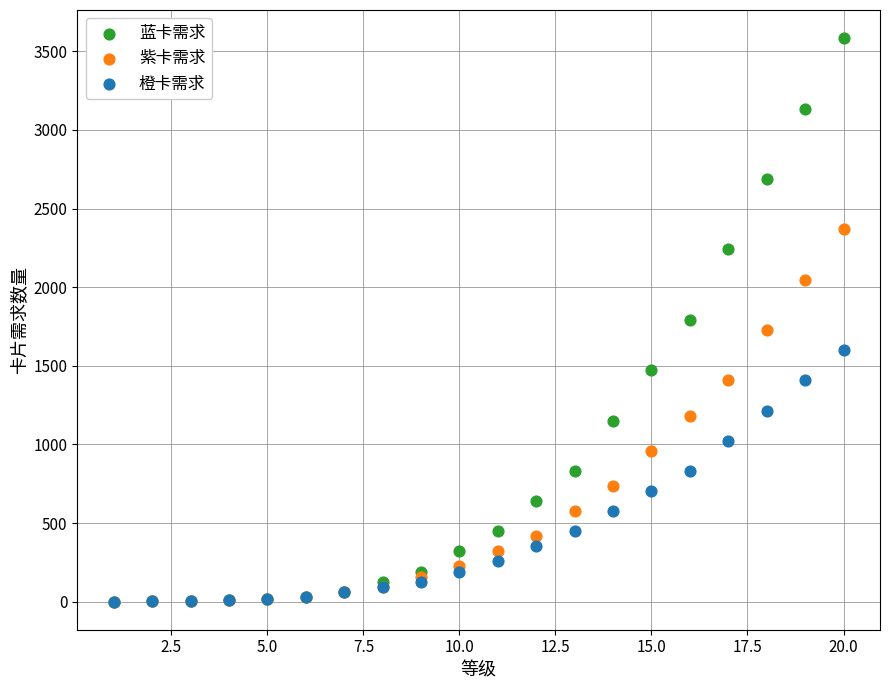

What are all the series names shown in the legend?

蓝卡需求, 紫卡需求, 橙卡需求